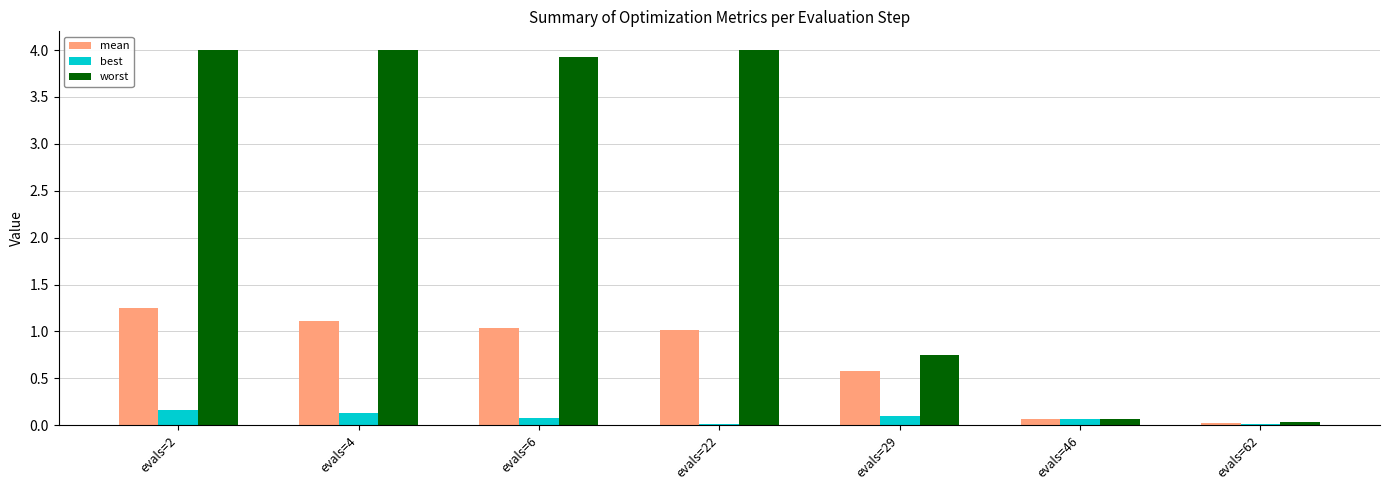

At which label does best reach its peak?

evals=2